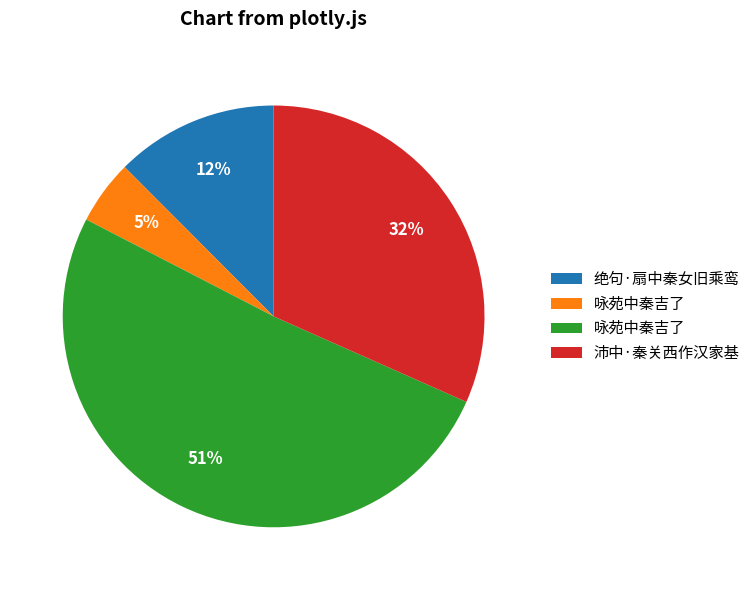

Is there a majority slice in this chart?

Yes